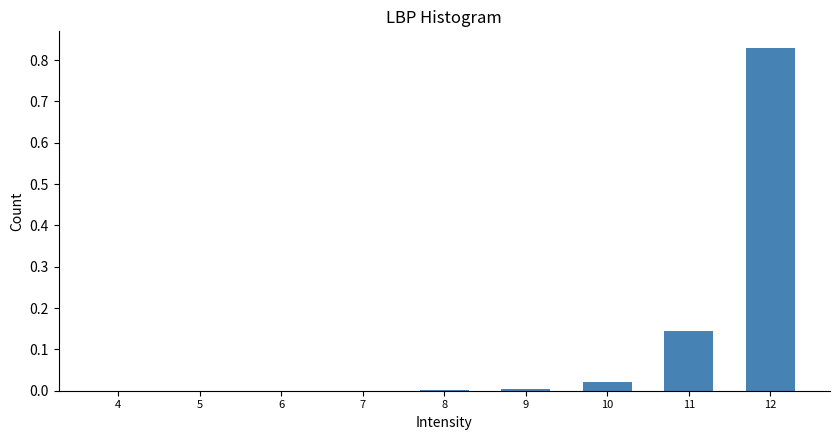

The chart shows a value of 0.0 at 8. True or false?

True